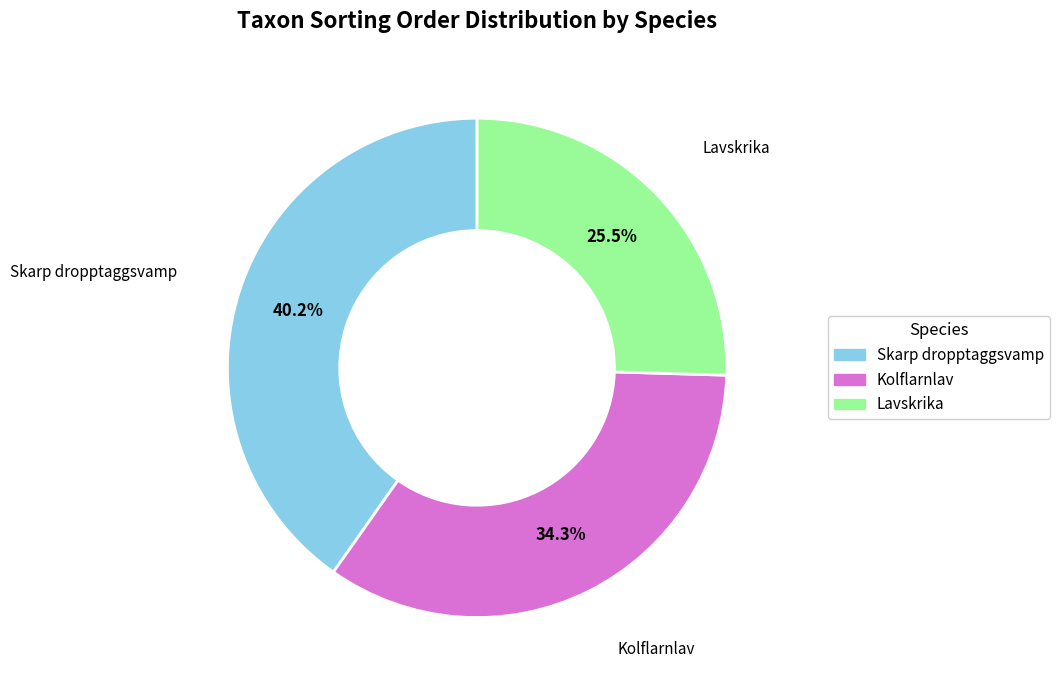

To the nearest percent, what portion does Skarp dropptaggsvamp represent?

40%